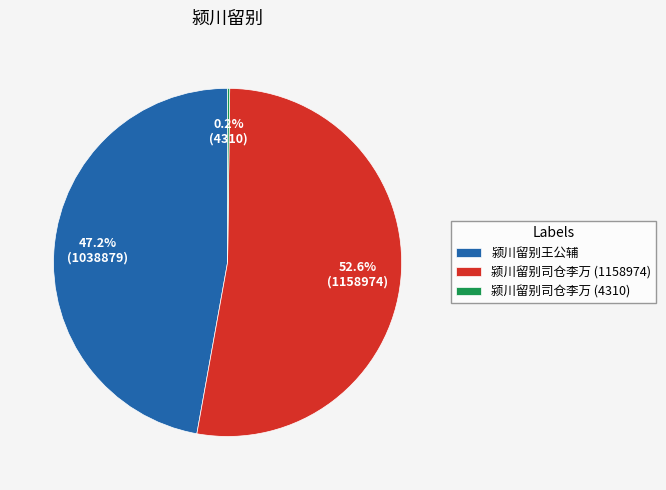

Is there any slice that represents more than half of the pie?

Yes